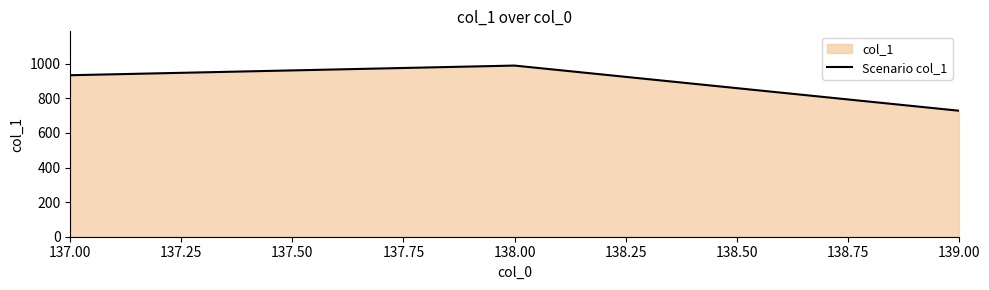

What is the value of the 2nd point from the left?

989.5